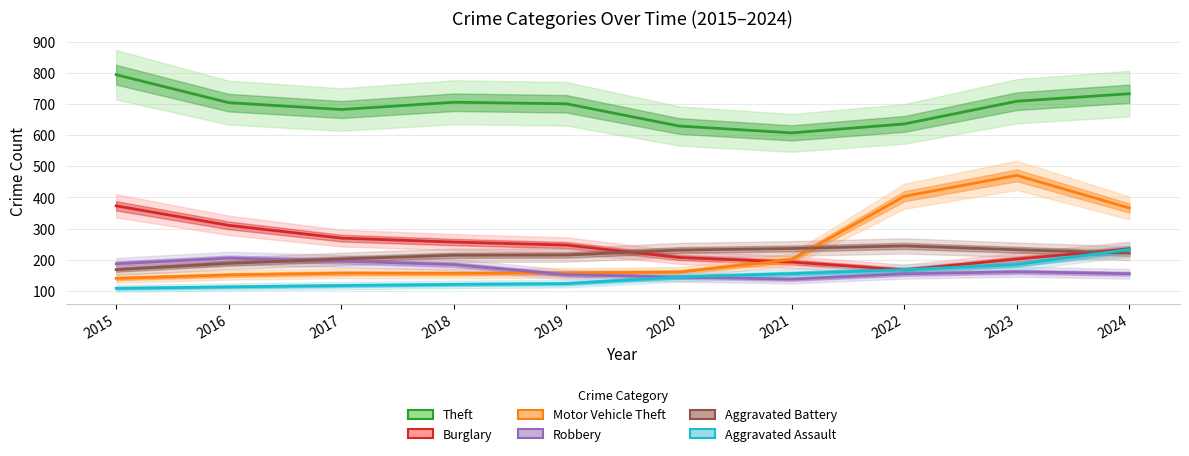

What is the lowest value of the Aggravated Battery series?

168.0